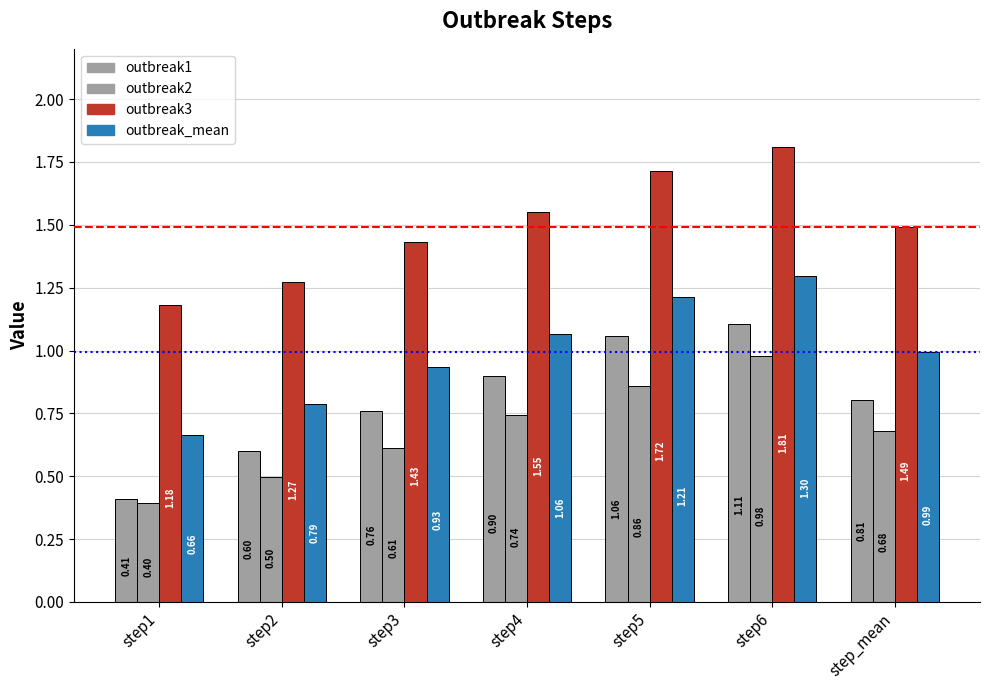

How many distinct data groups are displayed?

4